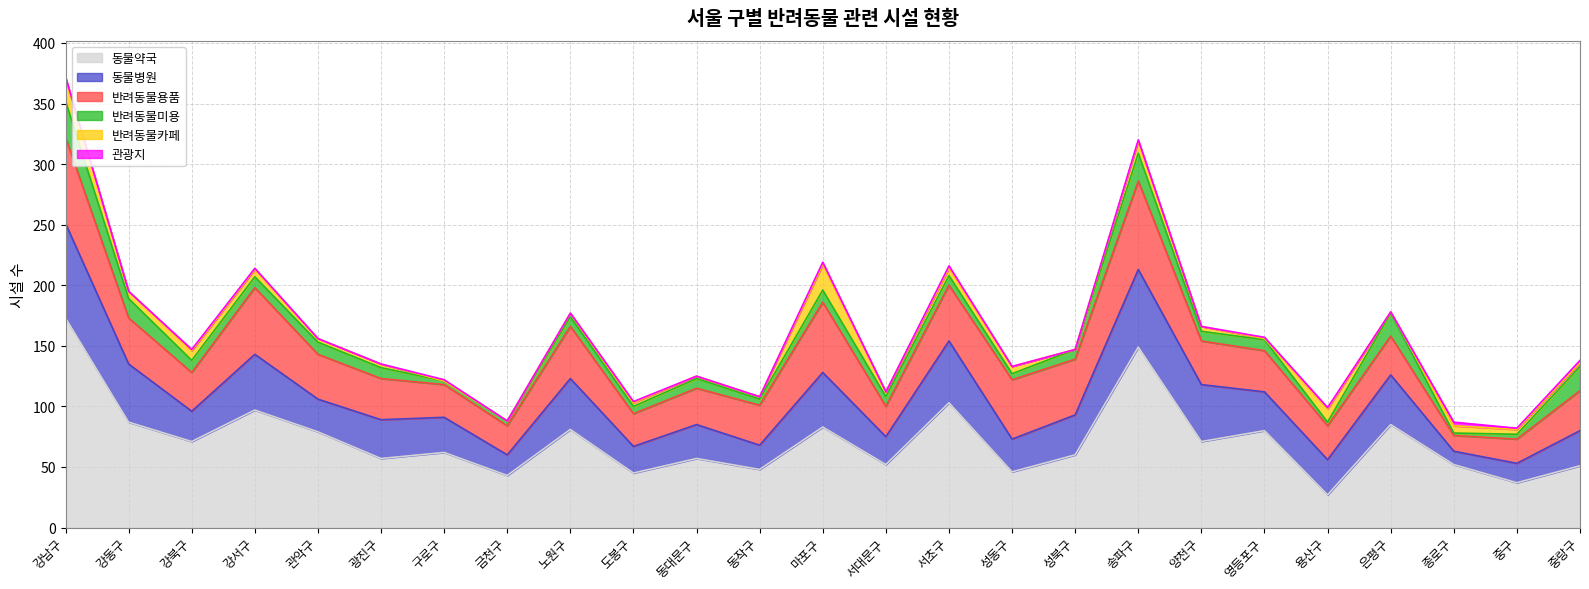

What is the value of the 동물병원 point at the 21st from the left?

29